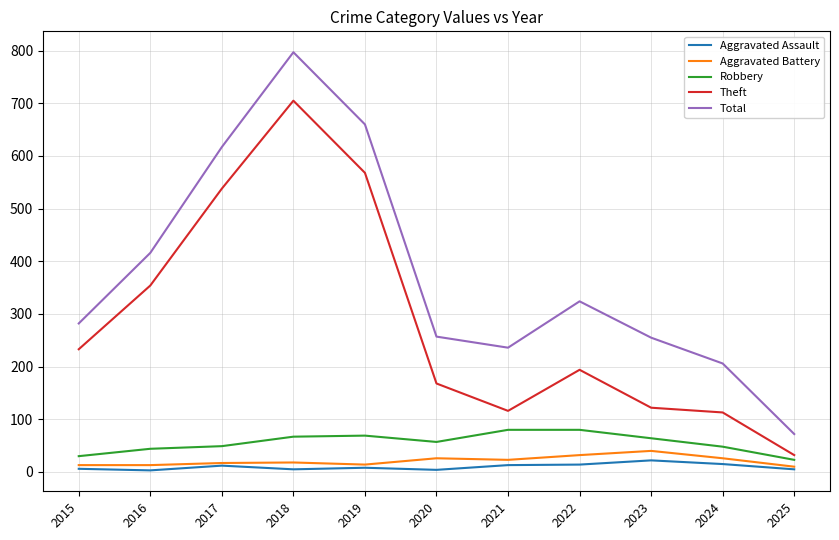

True or false: Theft and Aggravated Assault cross at least once.

False